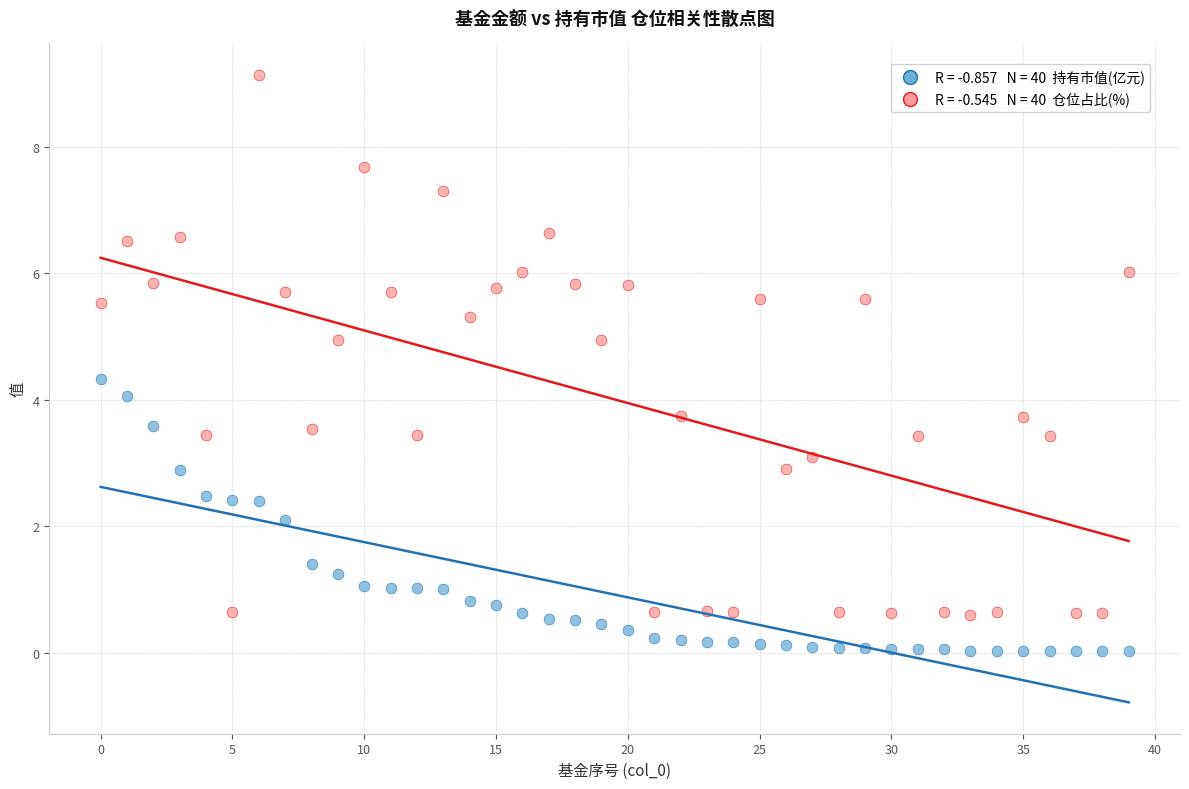

Across all data points, what is the range of Y values (max minus min)?

9.1